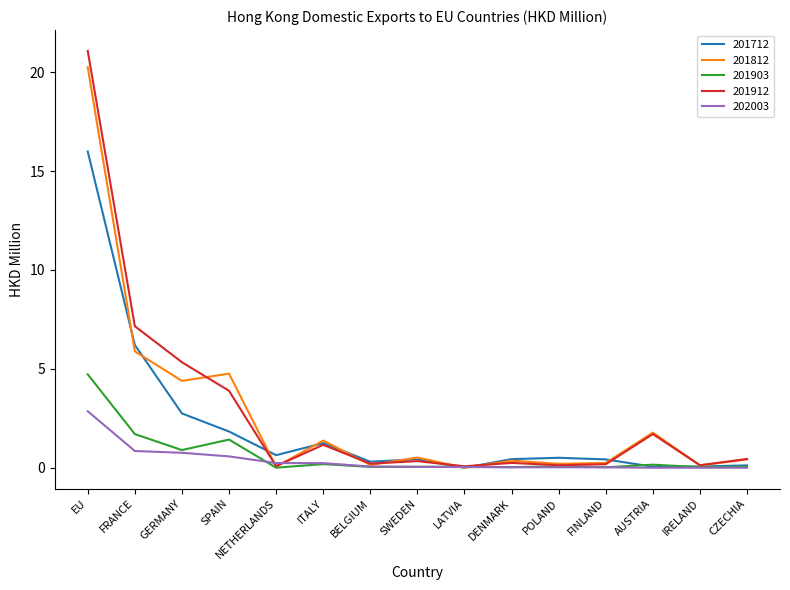

At which label is 201912 closest to 10?

FRANCE